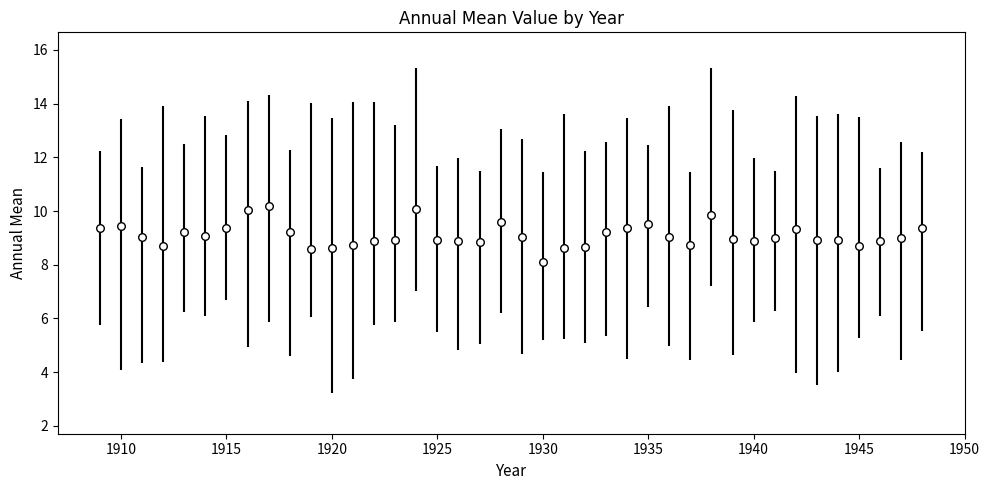

What is the range of Y values (max minus min)?

2.1